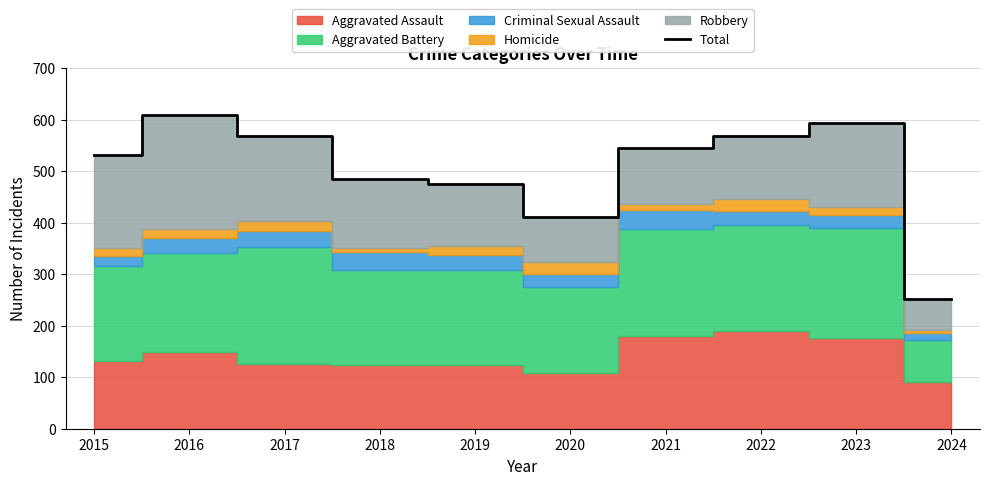

Reading right to left, transcribe all the data shown in this chart.

2024=252	2023=593	2022=569	2021=545	2020=410	2019=474	2018=485	2017=569	2016=608	2015=531